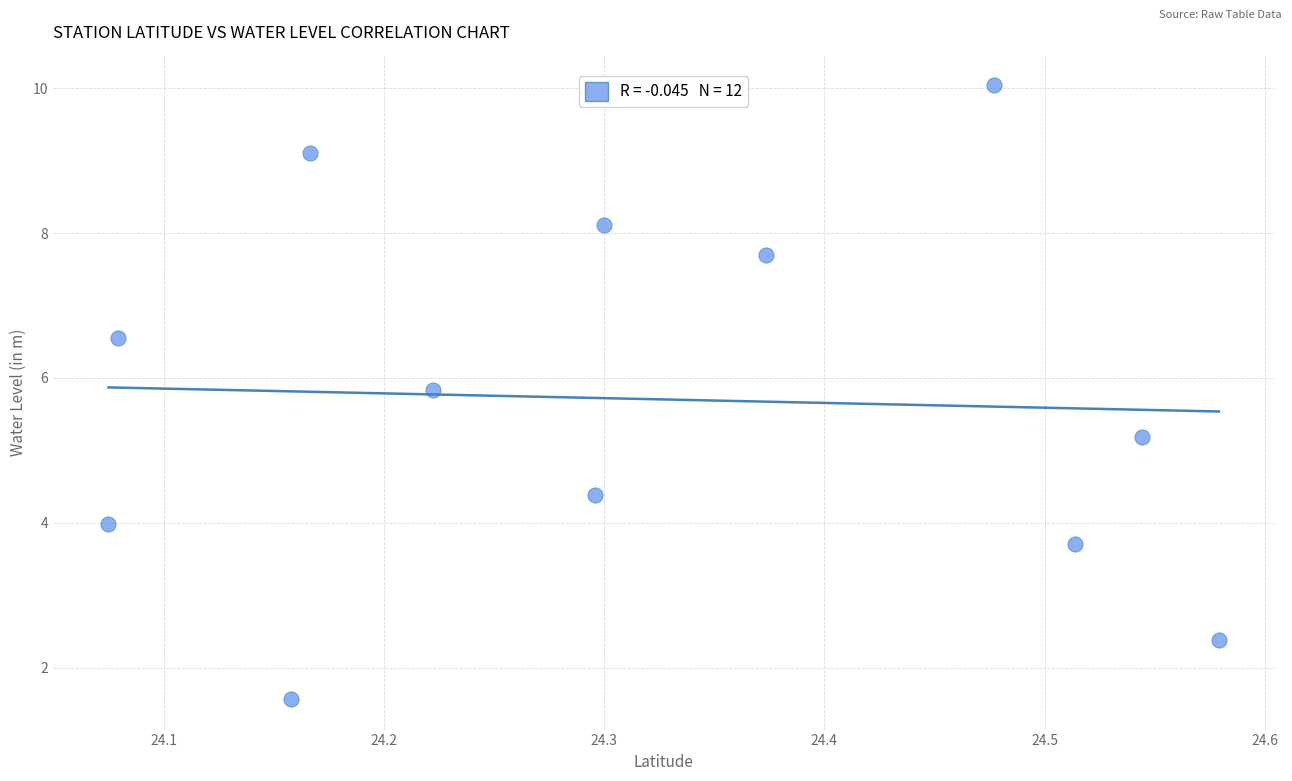

What Y value in the scatter plot is closest to 5?

5.2